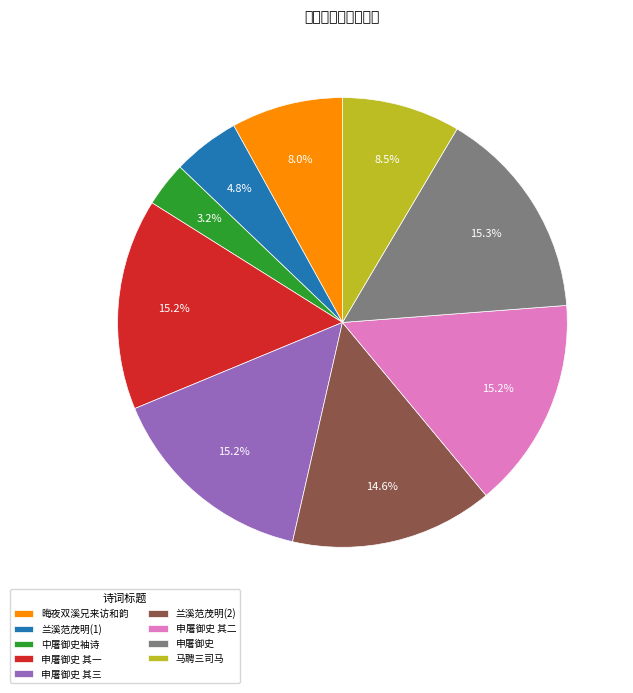

To the nearest percent, what is the average slice percentage?

11%